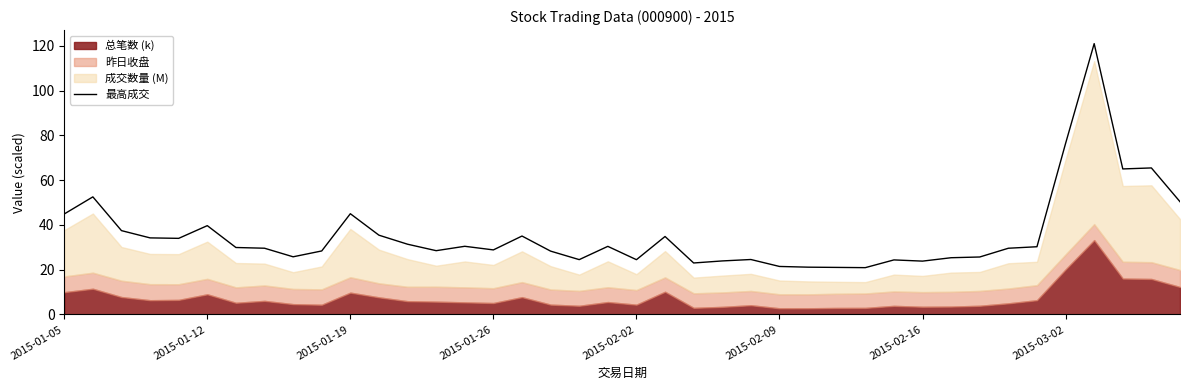

Is it true that 最高成交 equals 28.7 at 2015-02-09?

False